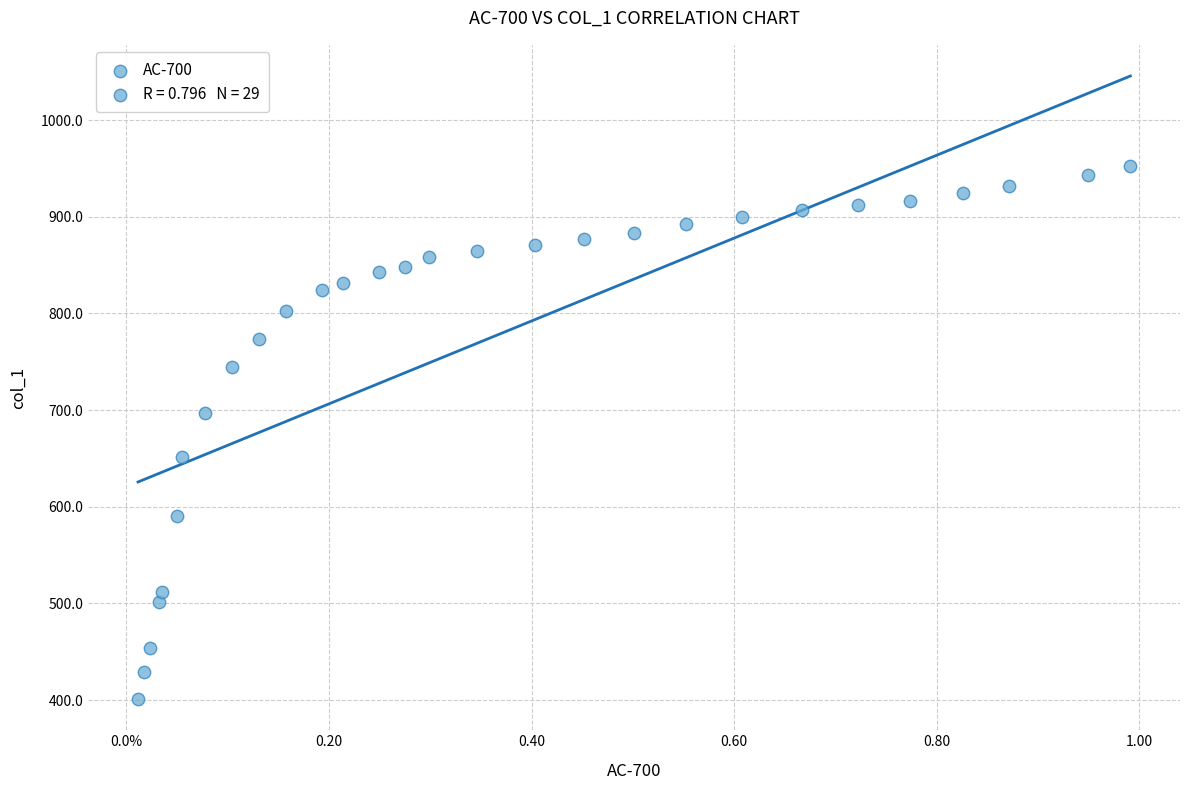

What is the range of X values (max minus min)?

1.0